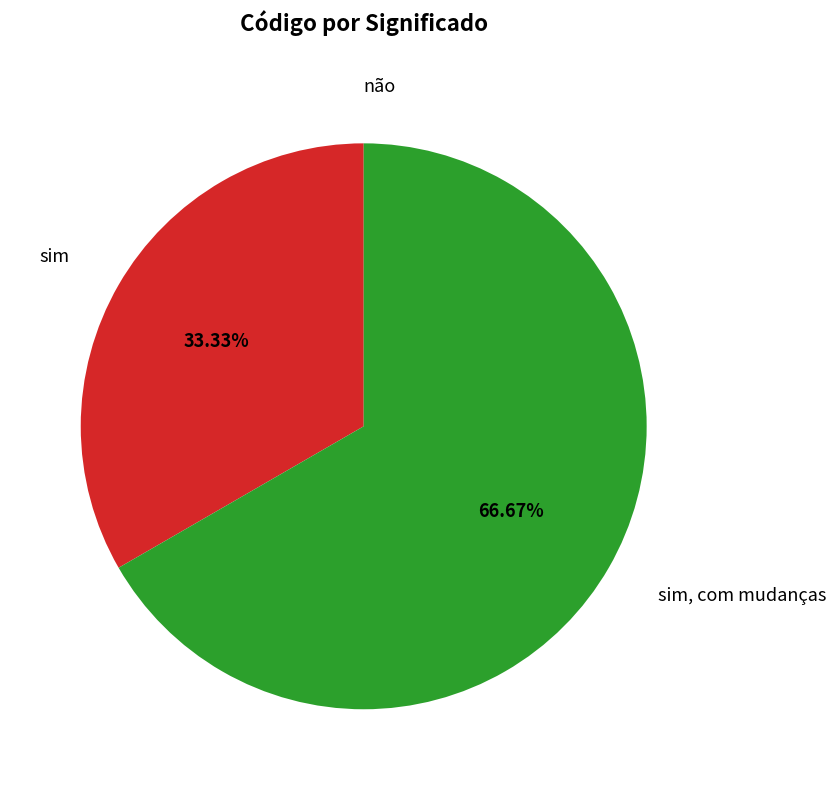

Is there any slice that represents more than half of the pie?

Yes